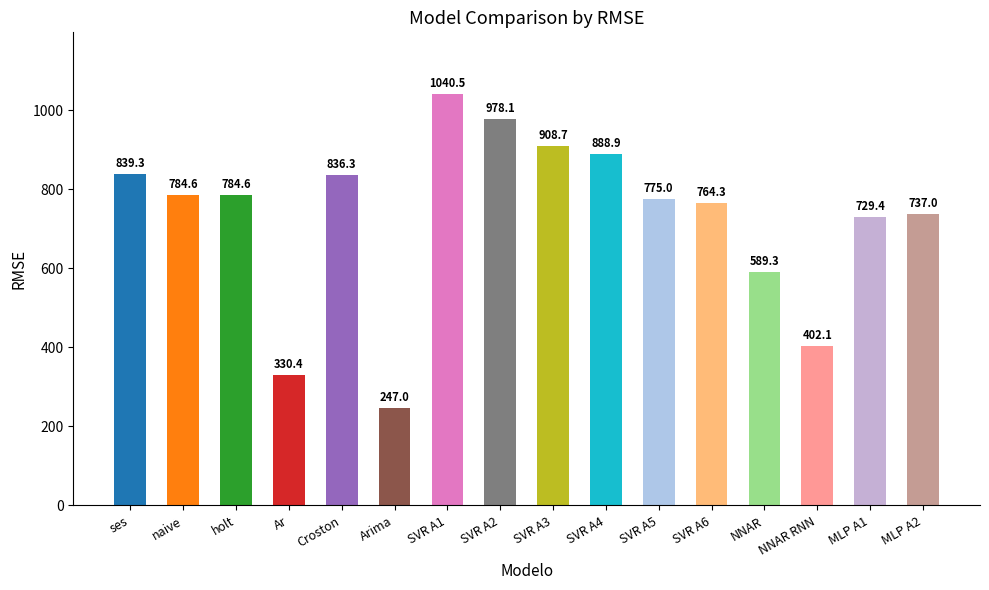

What is the label of the 16th bar from the left?

MLP A2